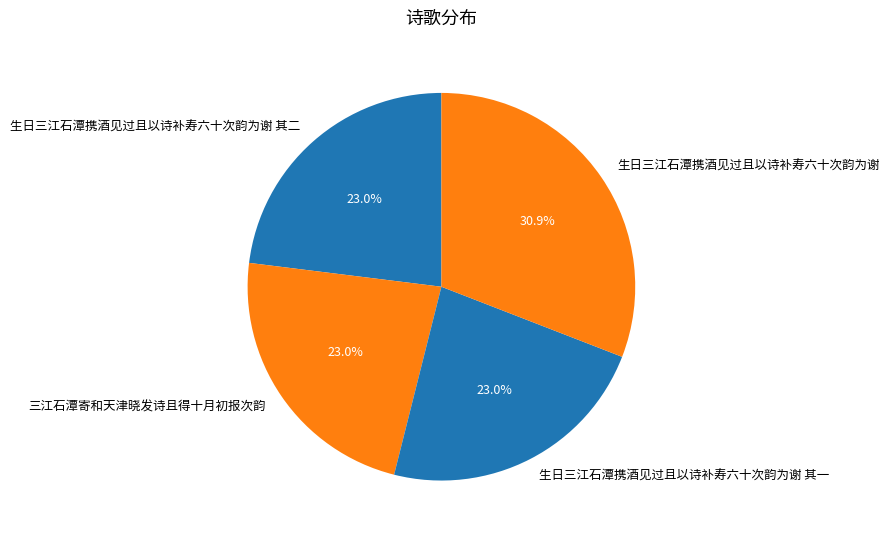

Approximately how many times larger is the value at 生日三江石潭携酒见过且以诗补寿六十次韵为谢 compared to 生日三江石潭携酒见过且以诗补寿六十次韵为谢 其二?

1.3